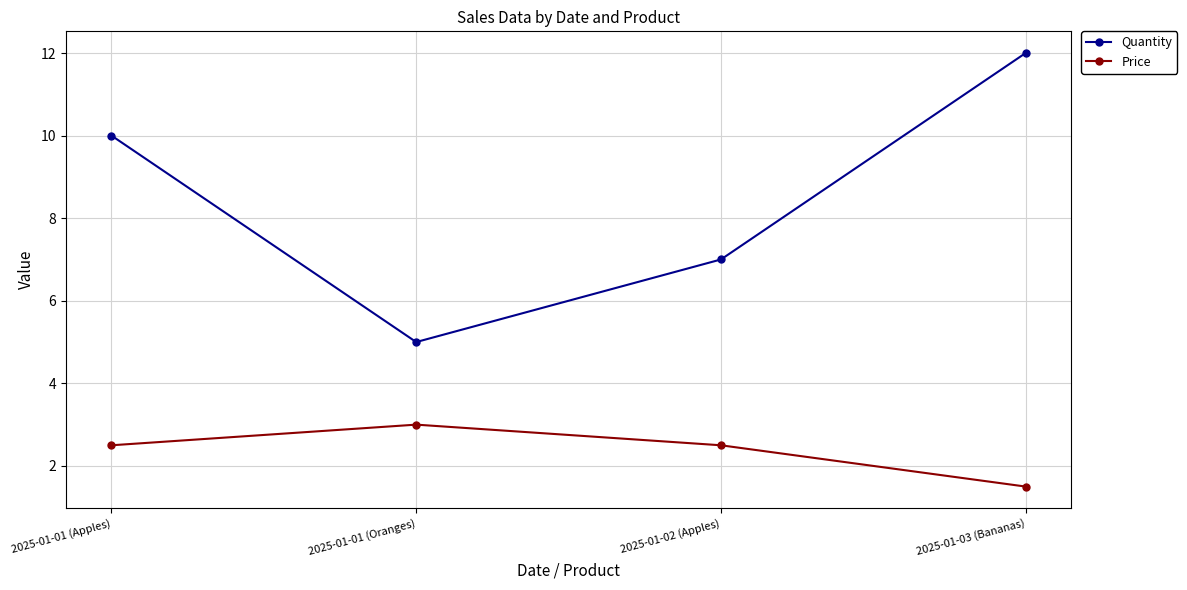

Does the chart have visible grid lines?

Yes